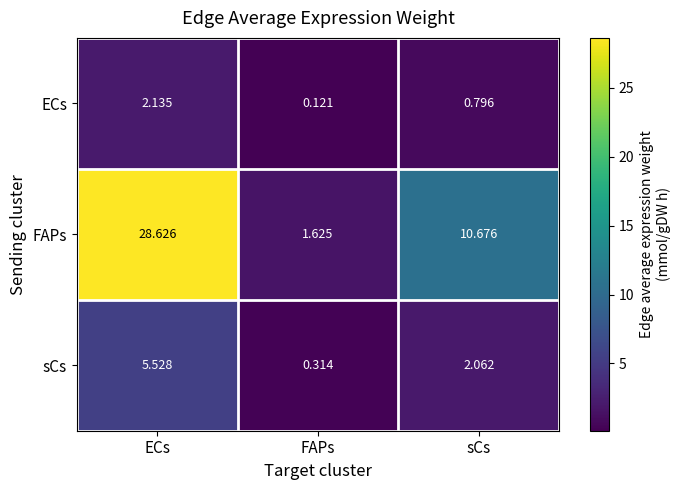

Which series has the largest total across all categories?

FAPs